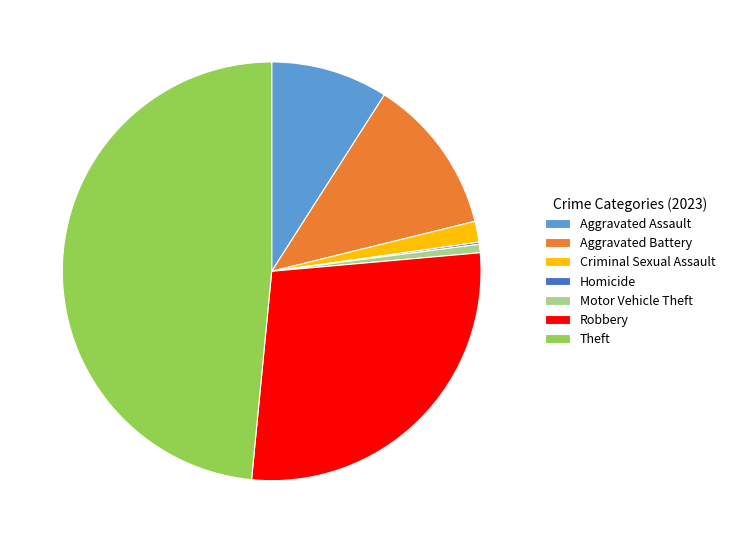

What is the ratio of the value at Robbery to the value at Criminal Sexual Assault?

17.3